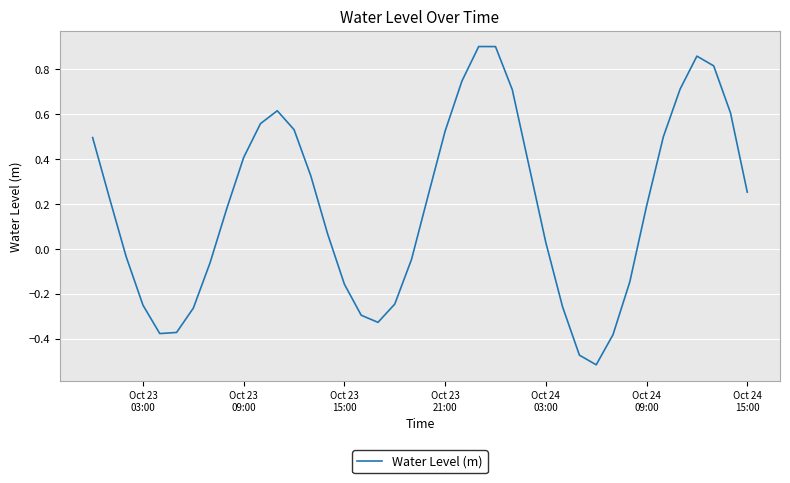

At which label is the value closest to 0?

Oct 24 03:00